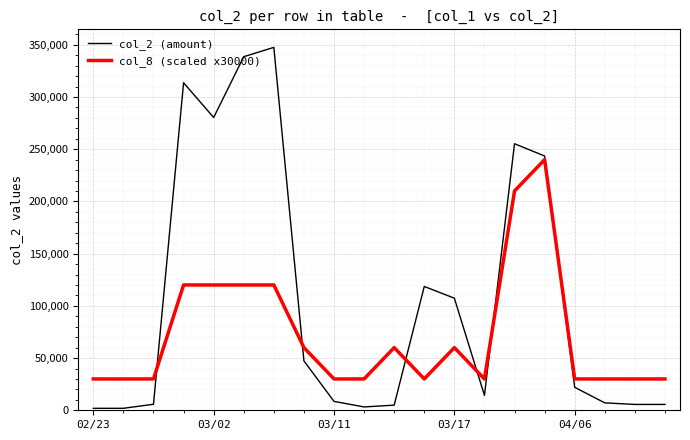

Which series has the widest spread of values?

col_2 (amount)